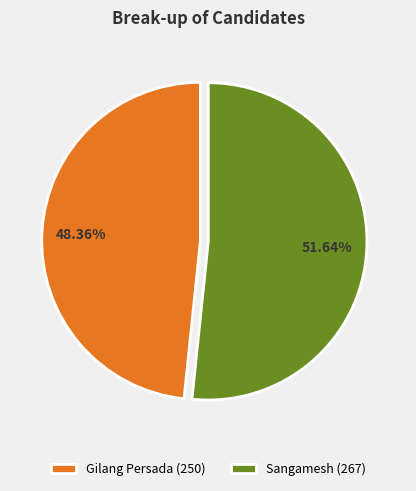

What percentage do Sangamesh and Gilang Persada together represent?

100.0%